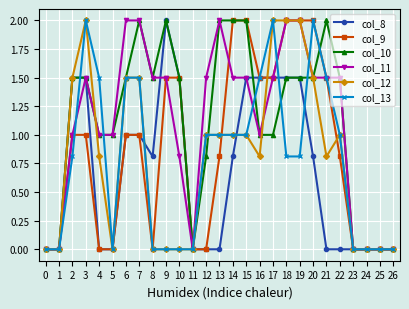

True or false: col_12 and col_13 intersect in this chart.

True